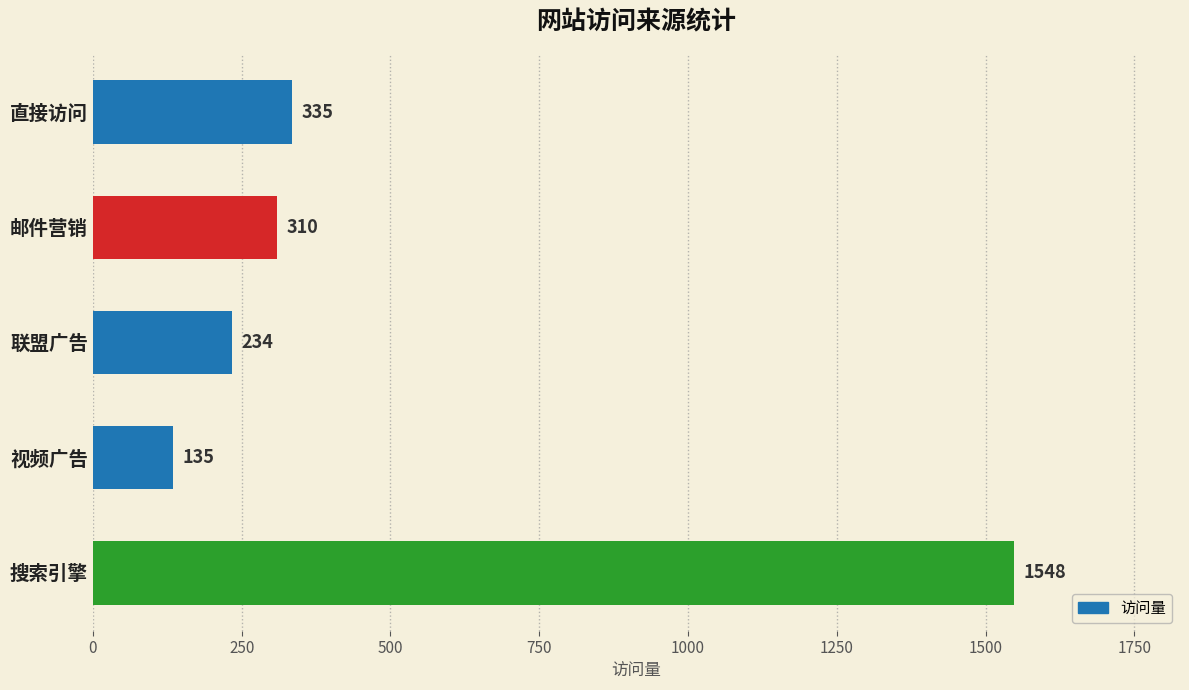

Rank the categories by value from lowest to highest.

视频广告, 联盟广告, 邮件营销, 直接访问, 搜索引擎